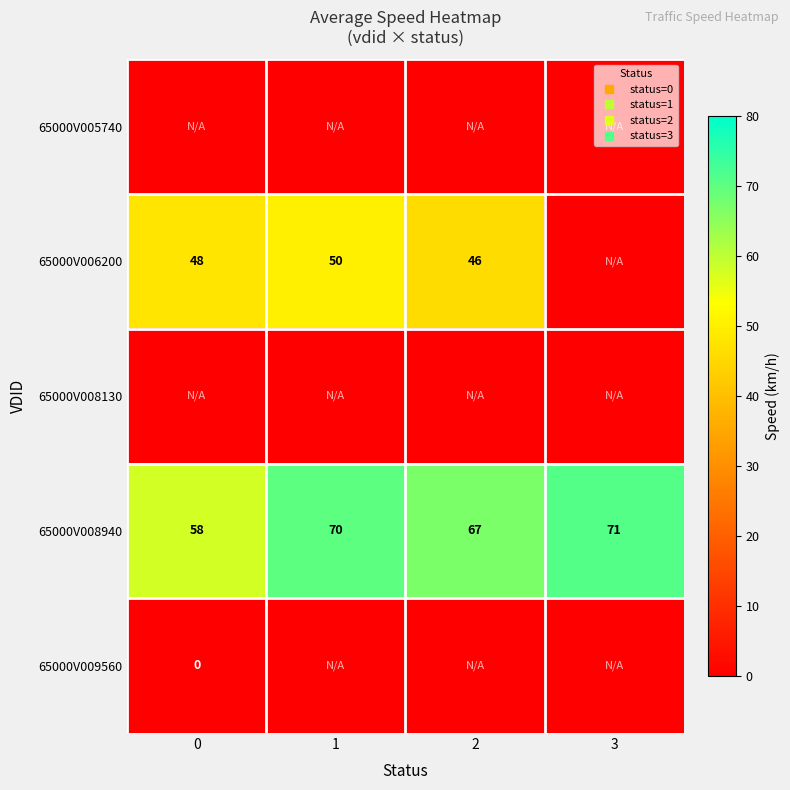

At which label is 65000V008940 closest to 64?

2